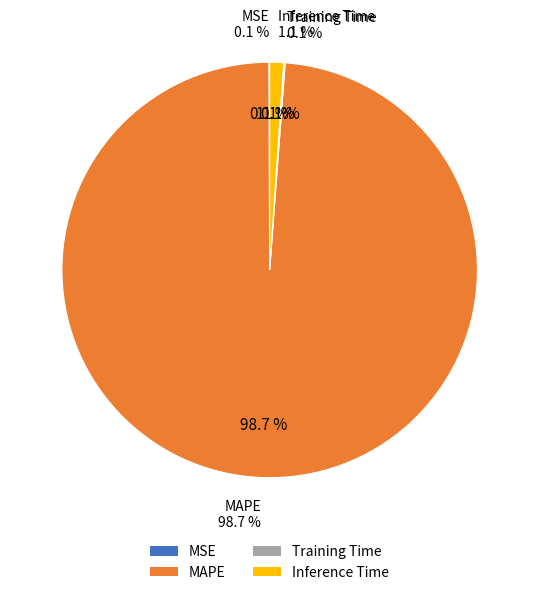

Is the sum of Inference Time and MAPE greater than half?

Yes